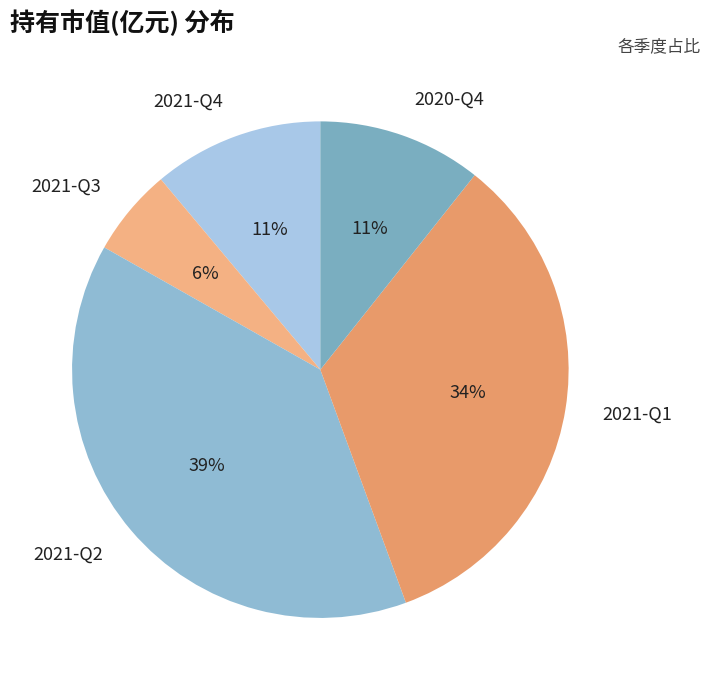

How many slices are in this pie chart?

5